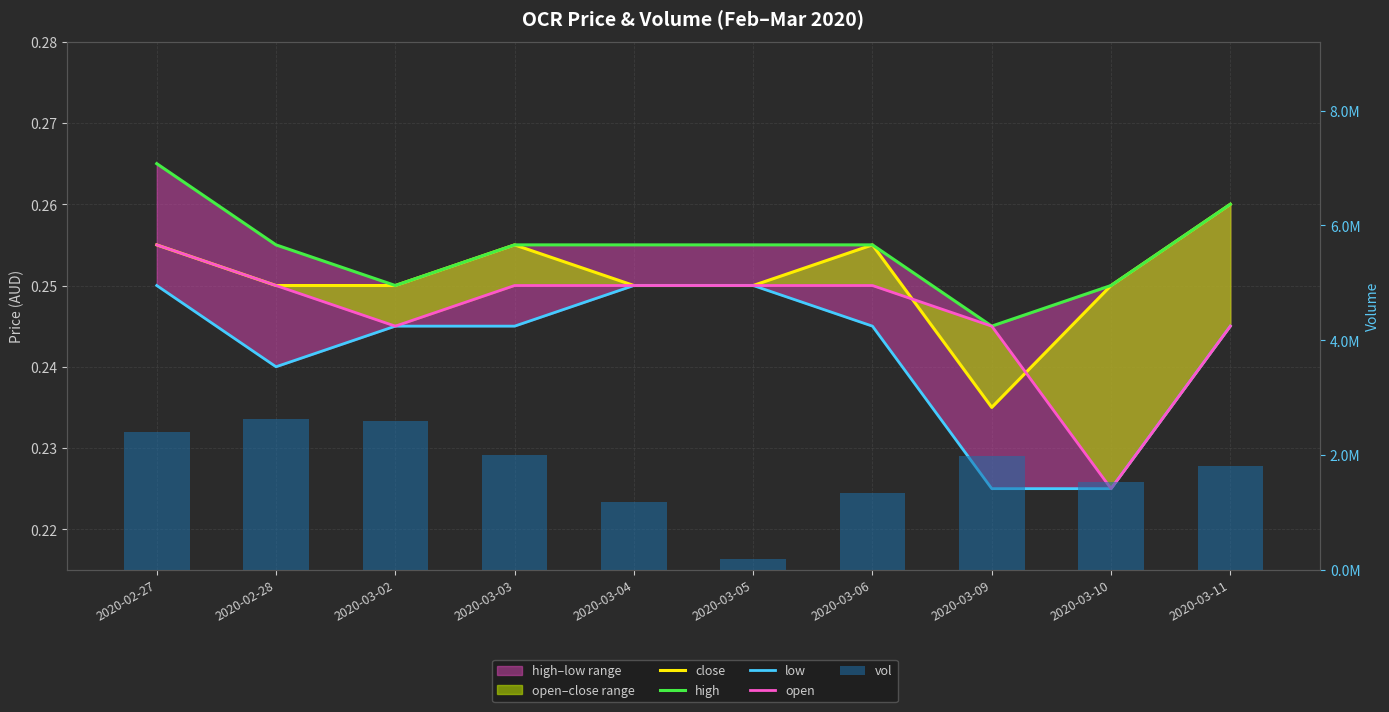

What is the smallest value displayed?

0.2